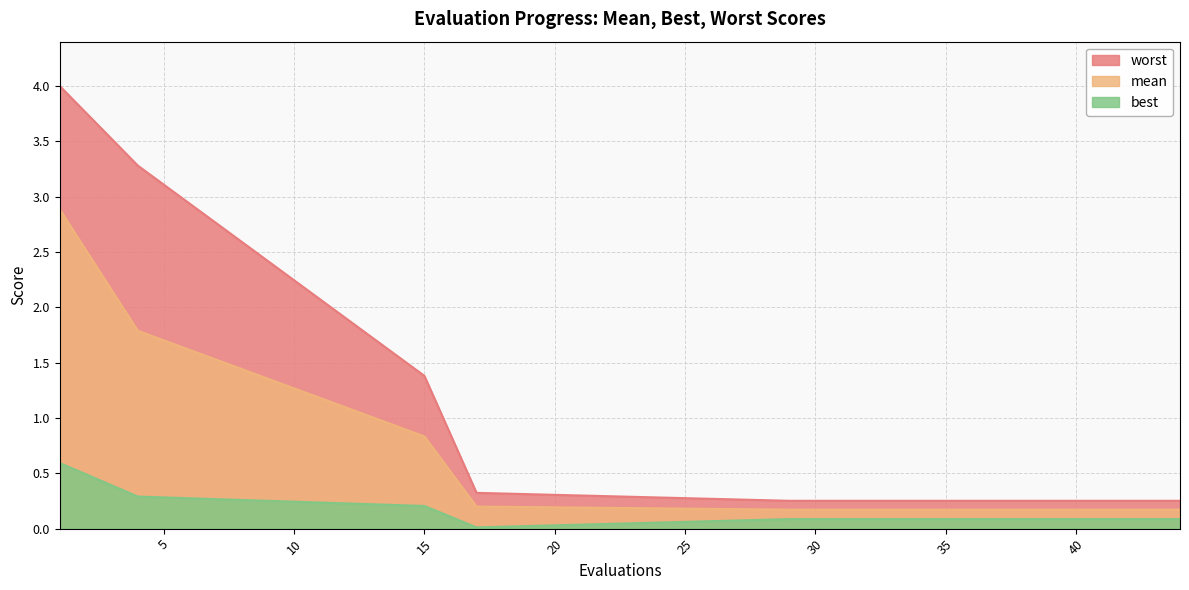

True or false: worst and best cross at least once.

False